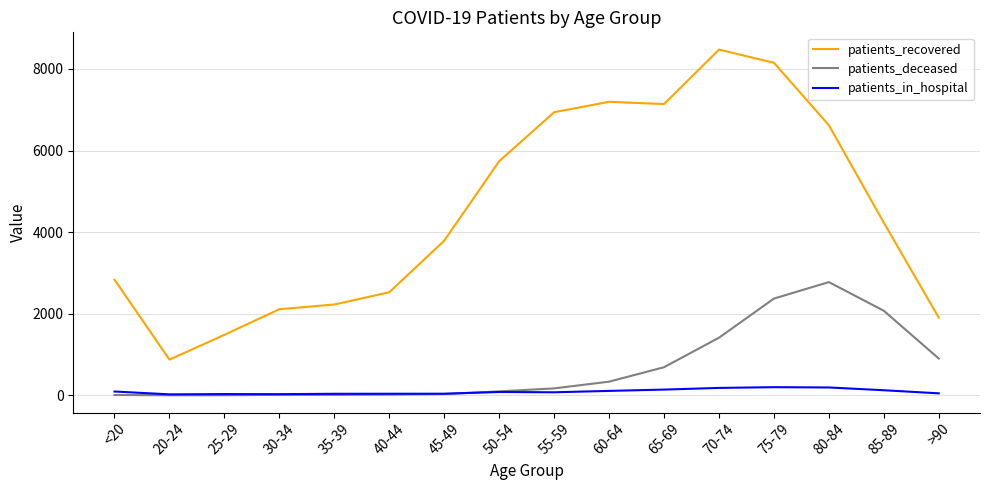

Rank the series by their maximum value, from lowest to highest.

patients_in_hospital, patients_deceased, patients_recovered